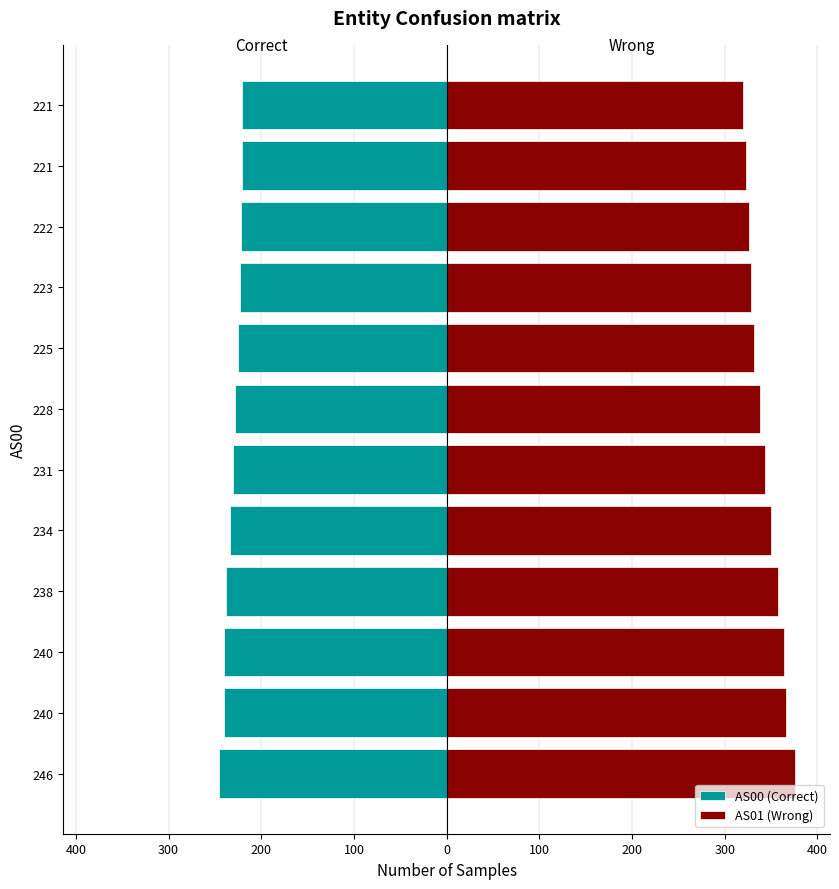

Does the chart contain stacked bars?

No